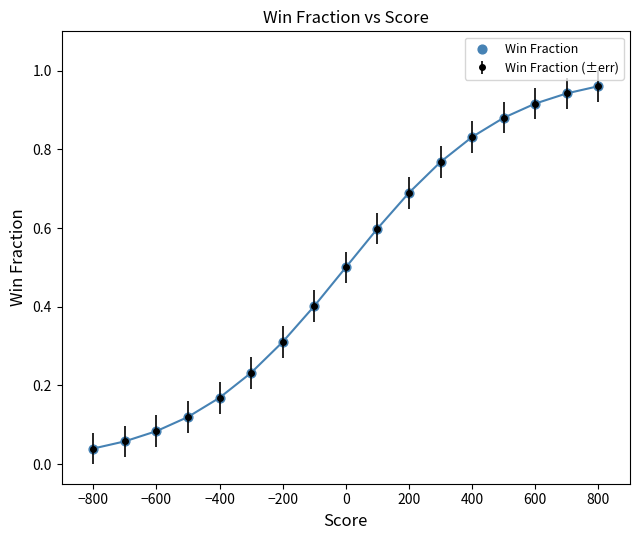

What is the average value?

0.5